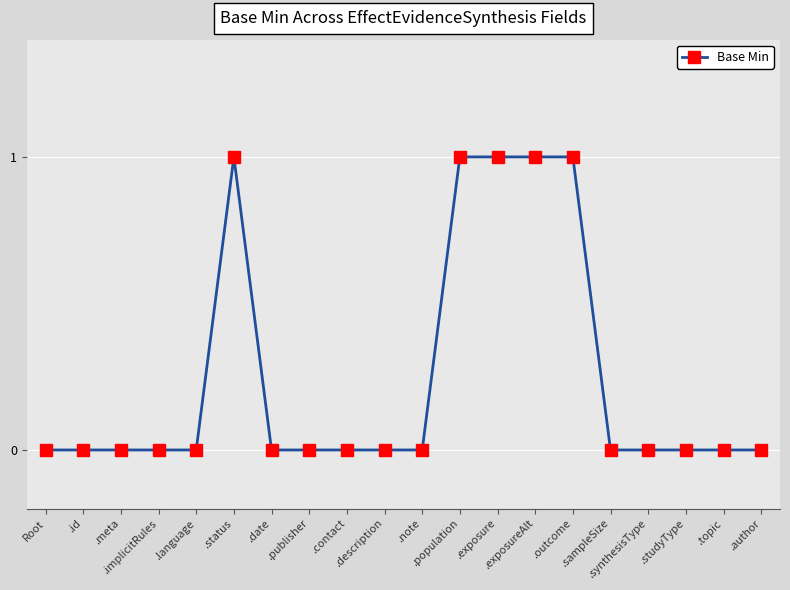

Does the chart display data point markers on the line(s)?

Yes